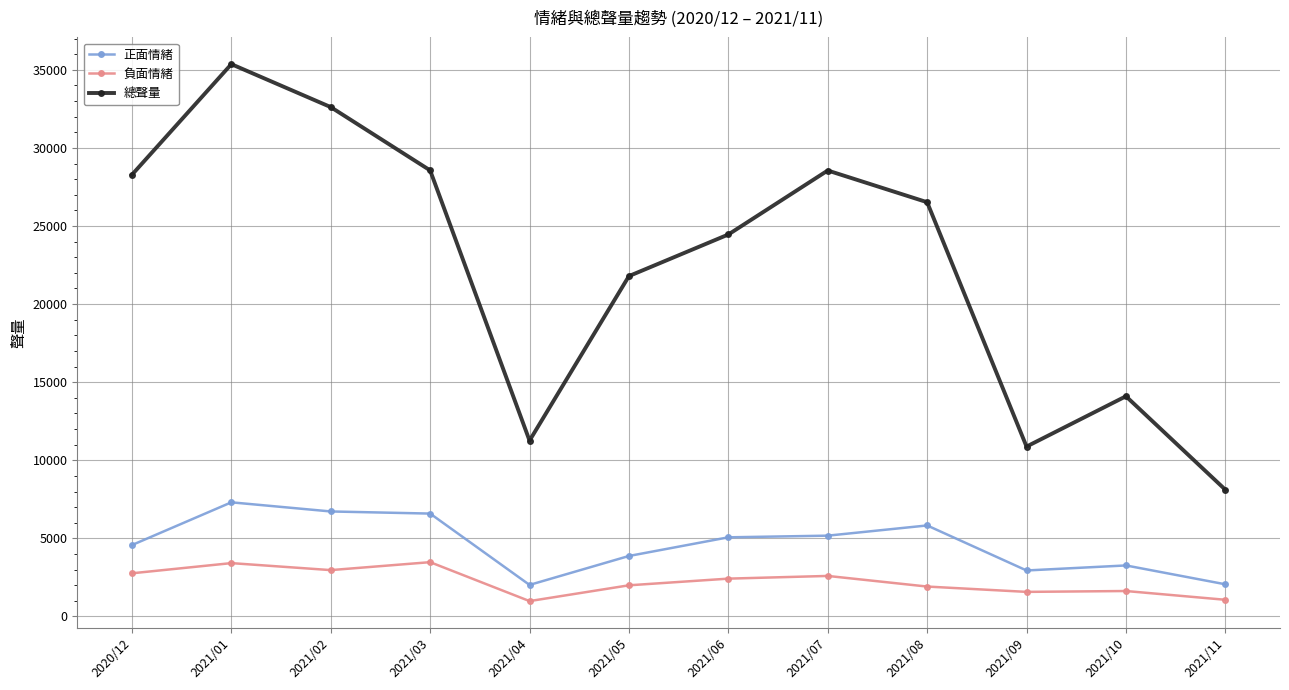

What is the average value of the 負面情緒 series?

2232